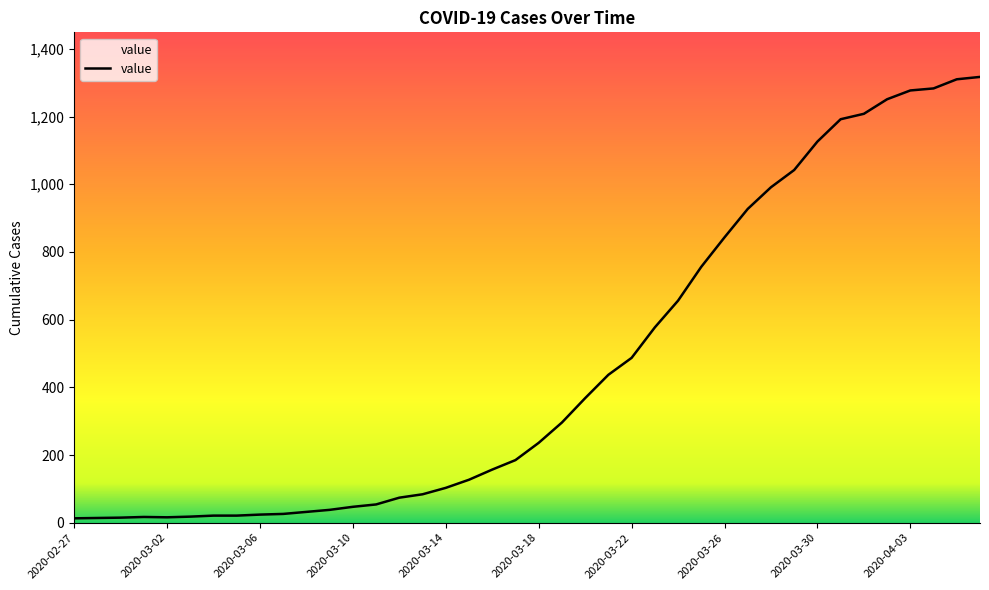

How many interior local valleys (lower than both neighbors) does the data have?

1